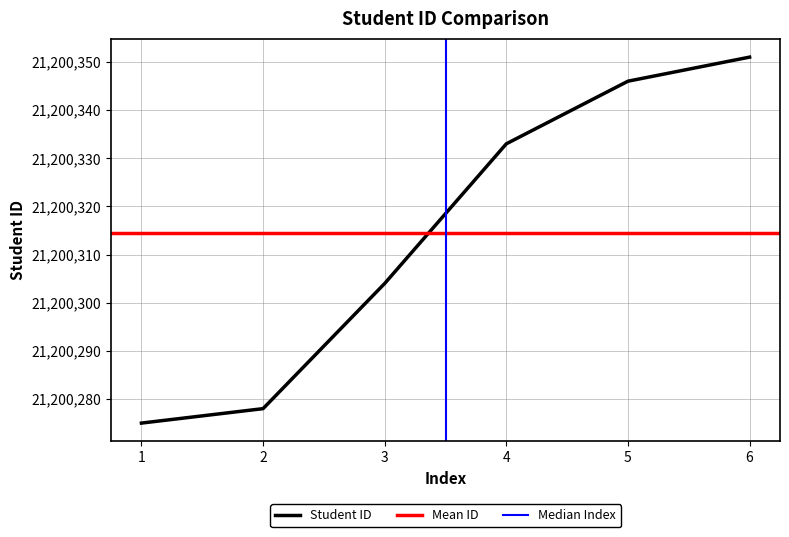

What is the sum of all values?

127201887